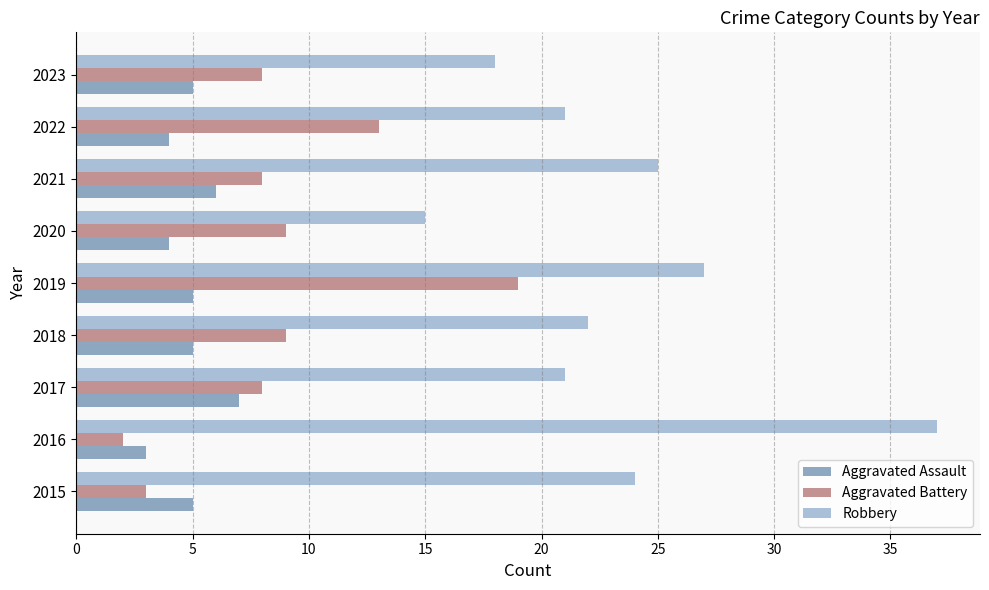

What is the total value across all series at 2015?

32